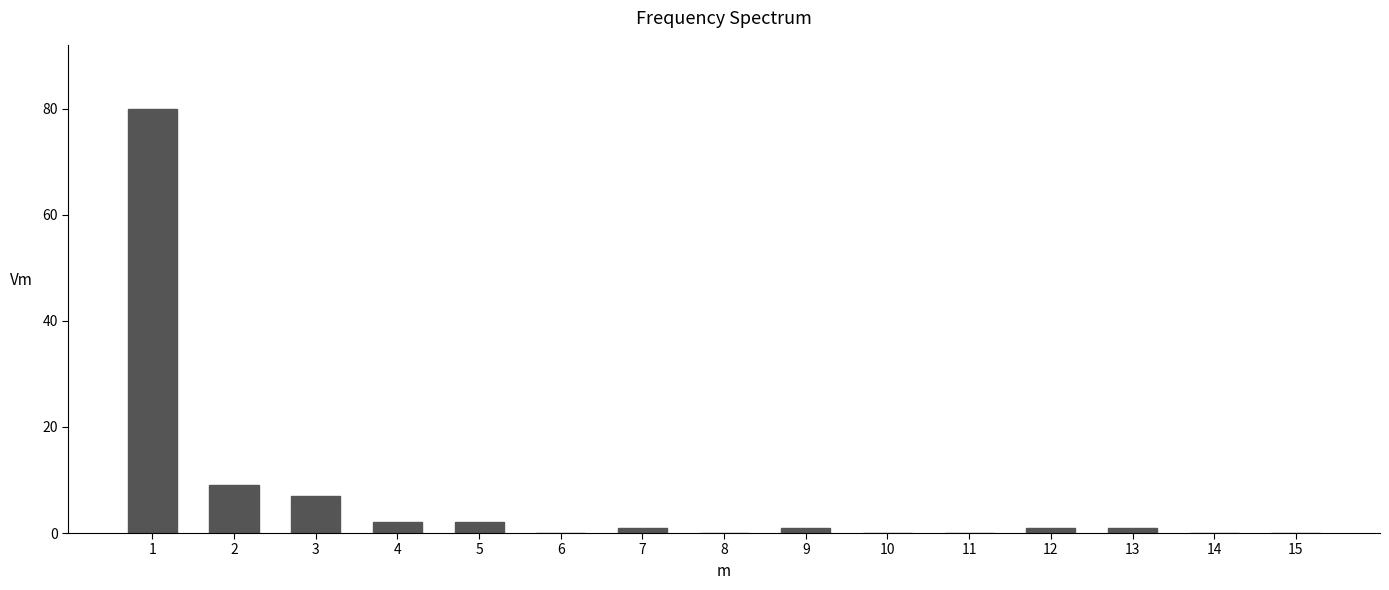

Reading left to right, transcribe all the data shown in this chart.

1=80	2=9	3=7	4=2	5=2	6=0	7=1	8=0	9=1	10=0	11=0	12=1	13=1	14=0	15=0